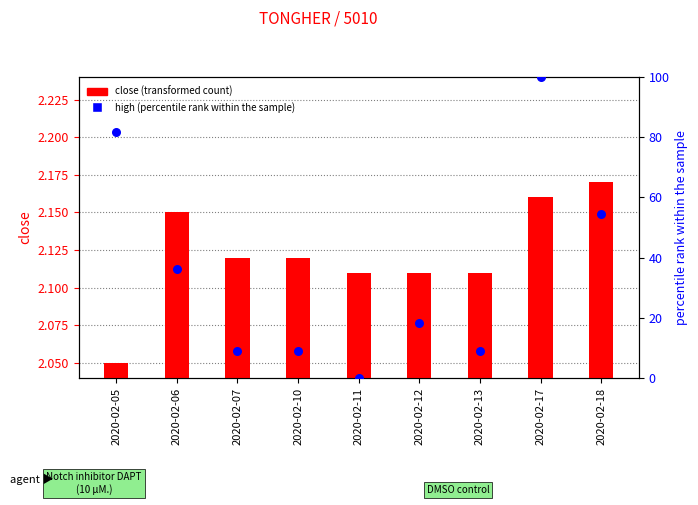

Which series reaches the maximum Y coordinate?

high (percentile rank)